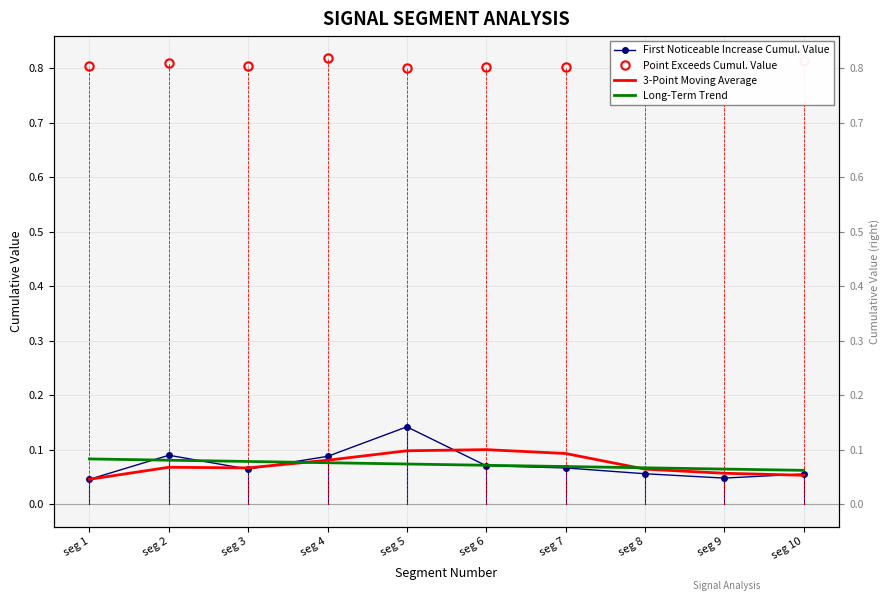

Is the value of First Noticeable Increase Cumul. Value at seg 8 greater than the value of 3-Point Moving Average at seg 10?

Yes